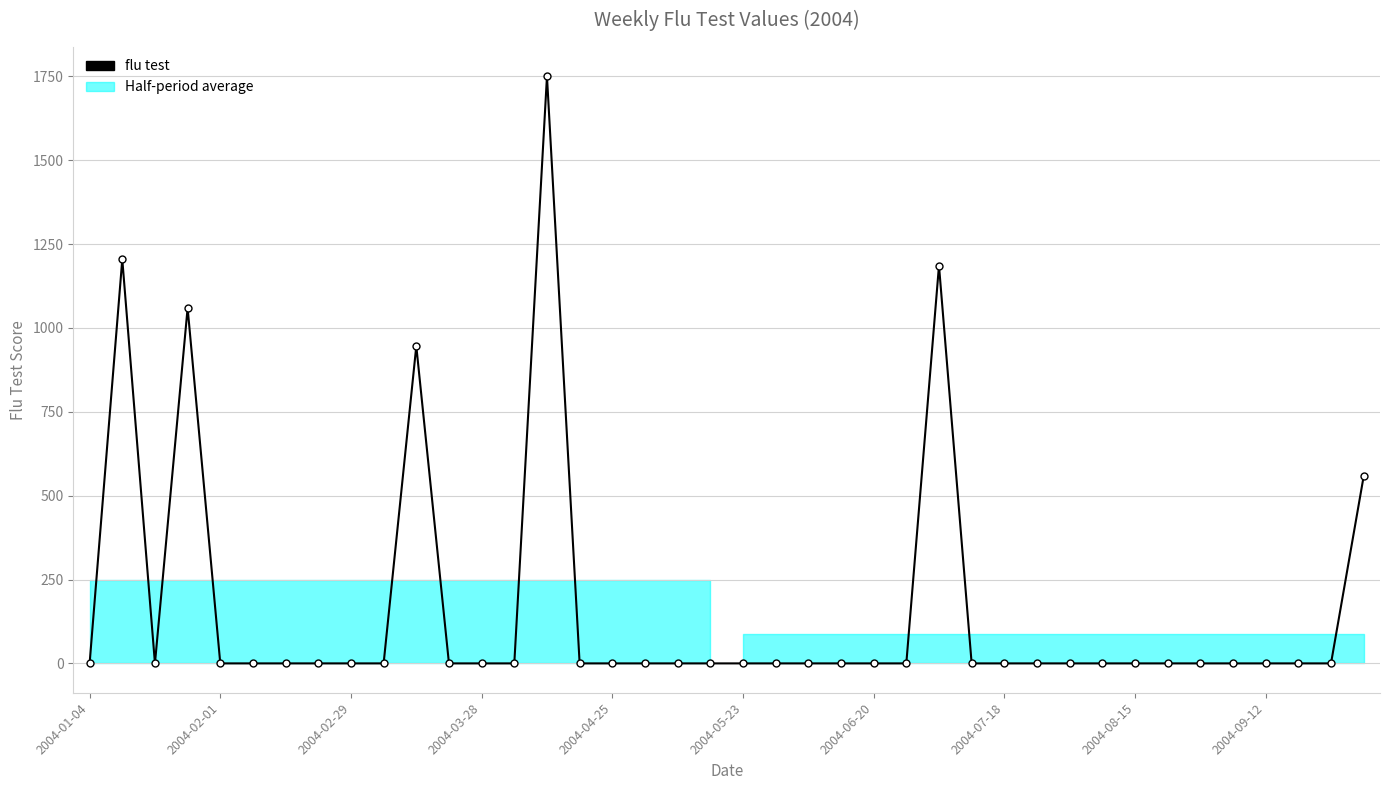

Which label corresponds to the smallest value in the chart?

2004-01-04